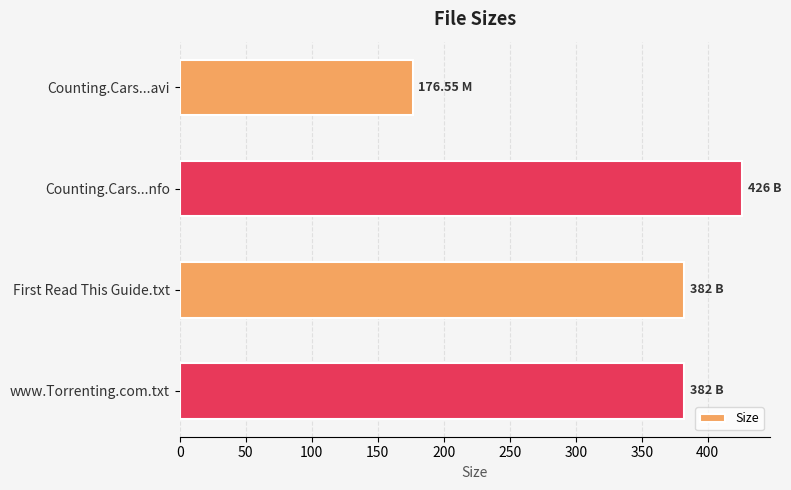

At which category does the chart reach its minimum across all series?

Counting.Cars...avi